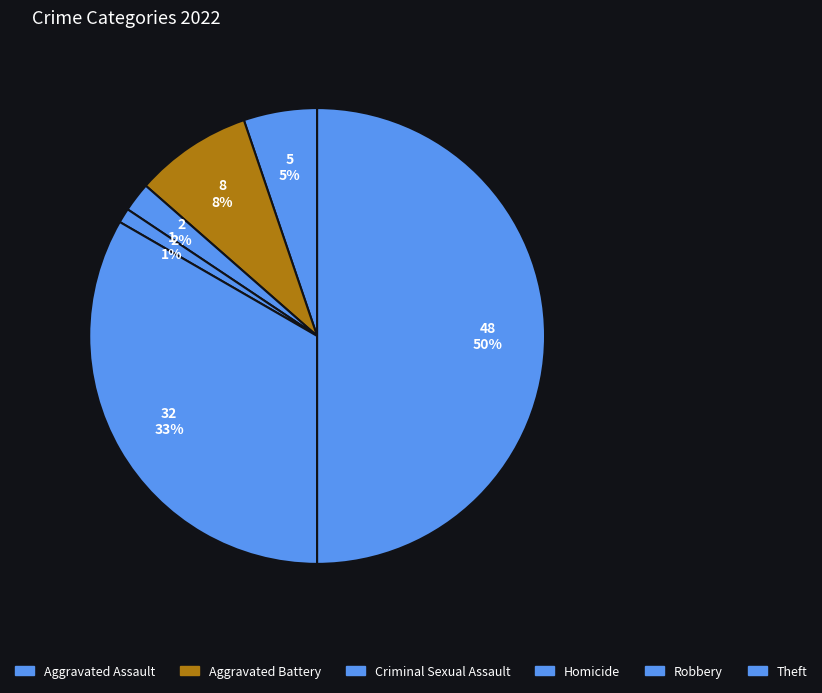

How many slices are in this pie chart?

6